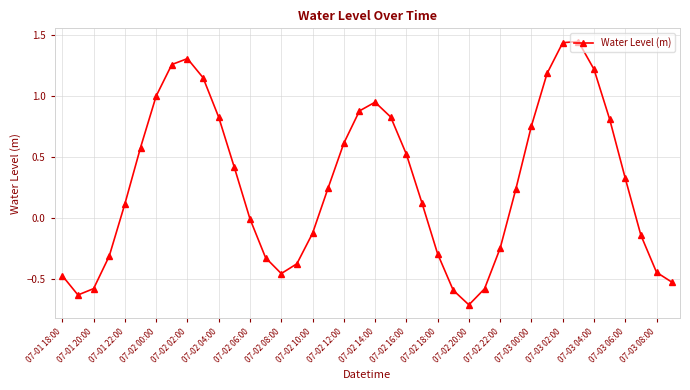

What is the difference between the maximum and second lowest values?

2.1